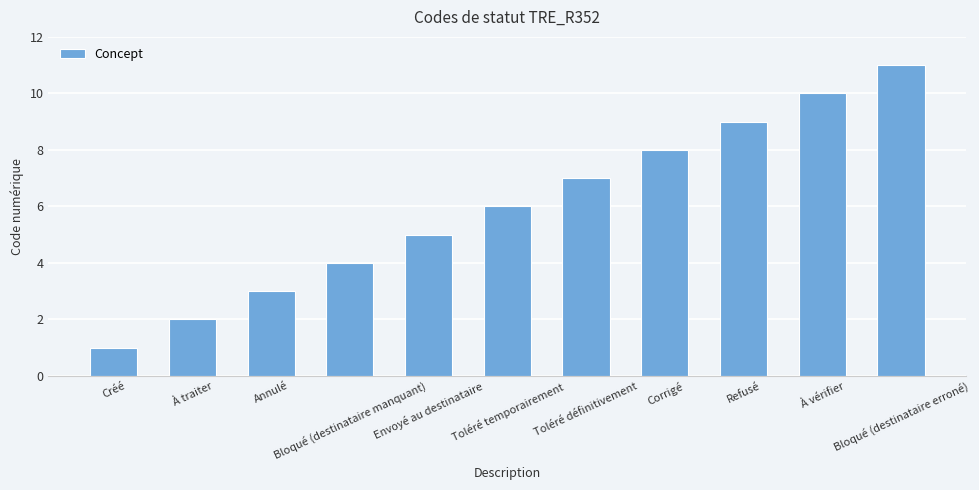

Are the bars horizontal?

No